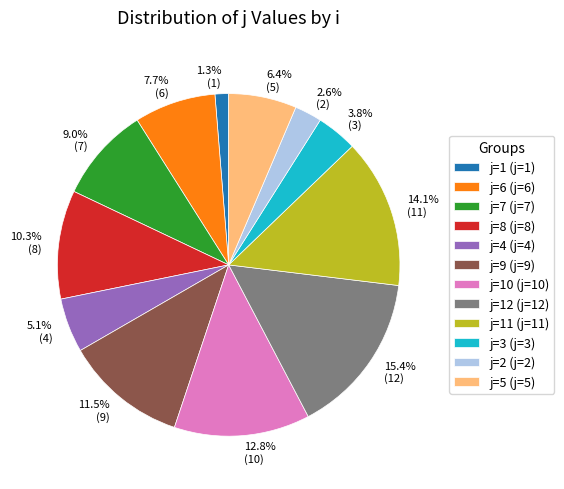

Does any single category account for the majority?

No